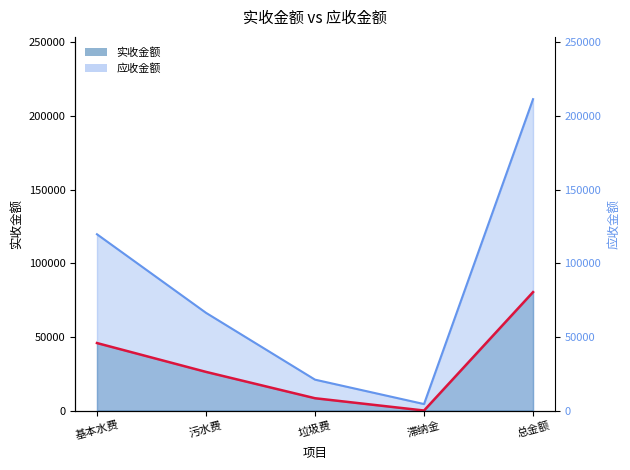

Where is the first local minimum for 实收金额?

滞纳金